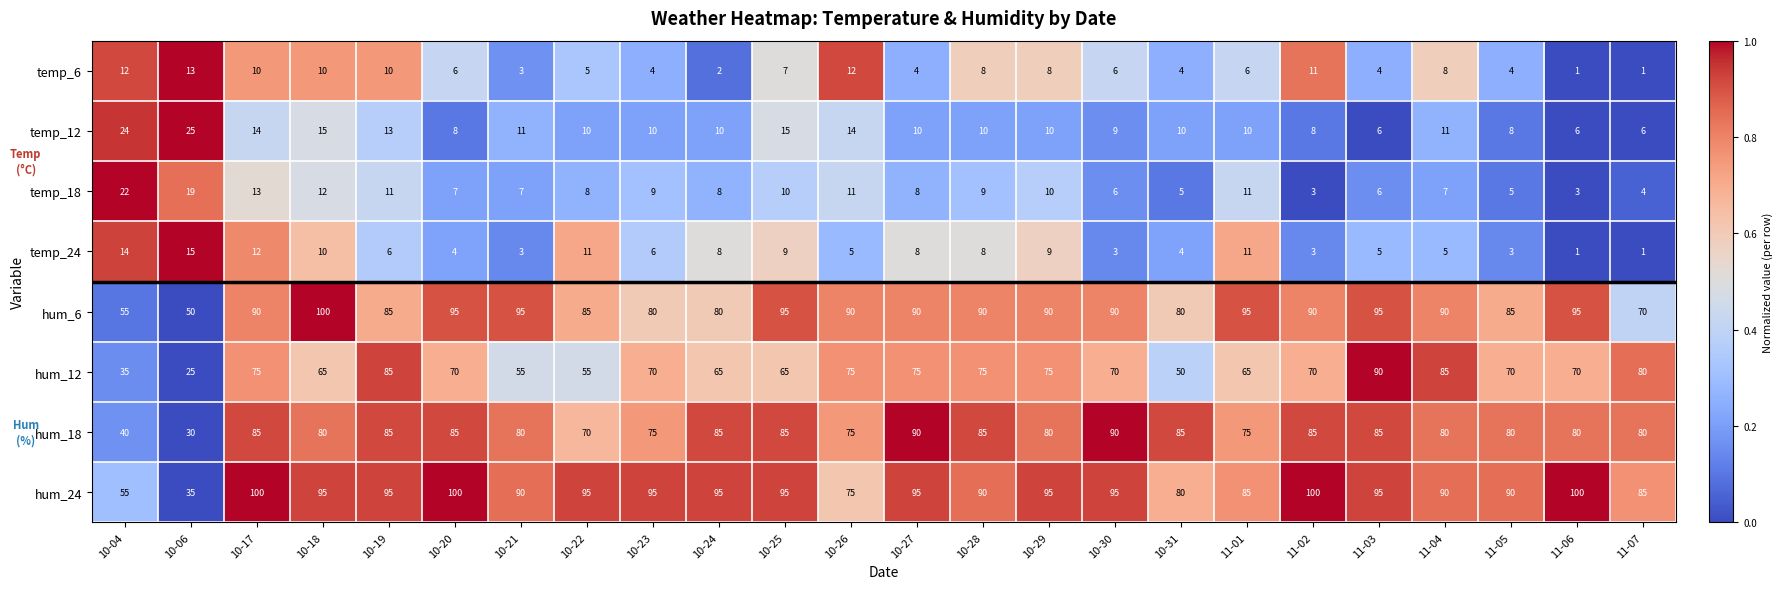

What is the highest value of the temp_24 series?

15